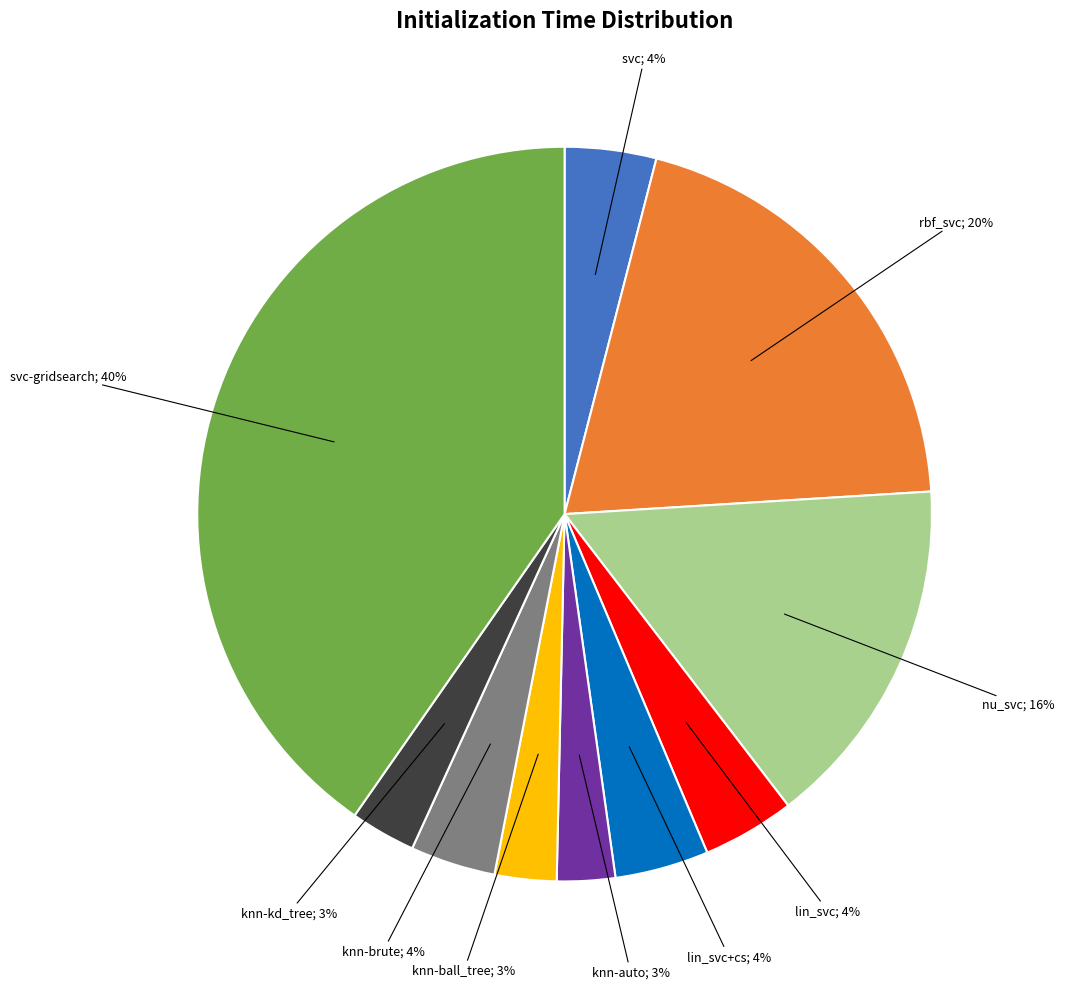

How many slices are in this pie chart?

10